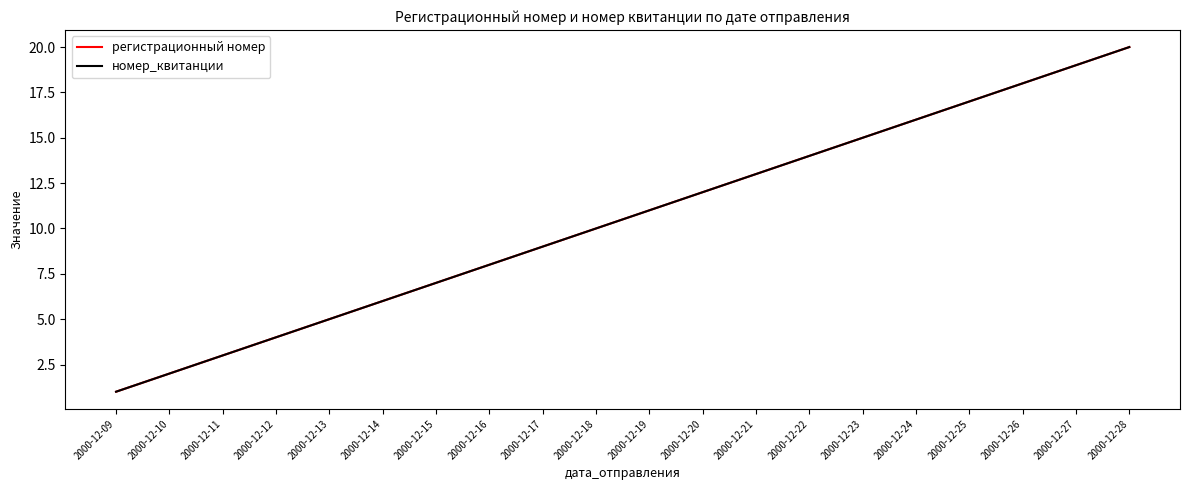

What is the difference between the second highest and second lowest values in the номер_квитанции series?

17